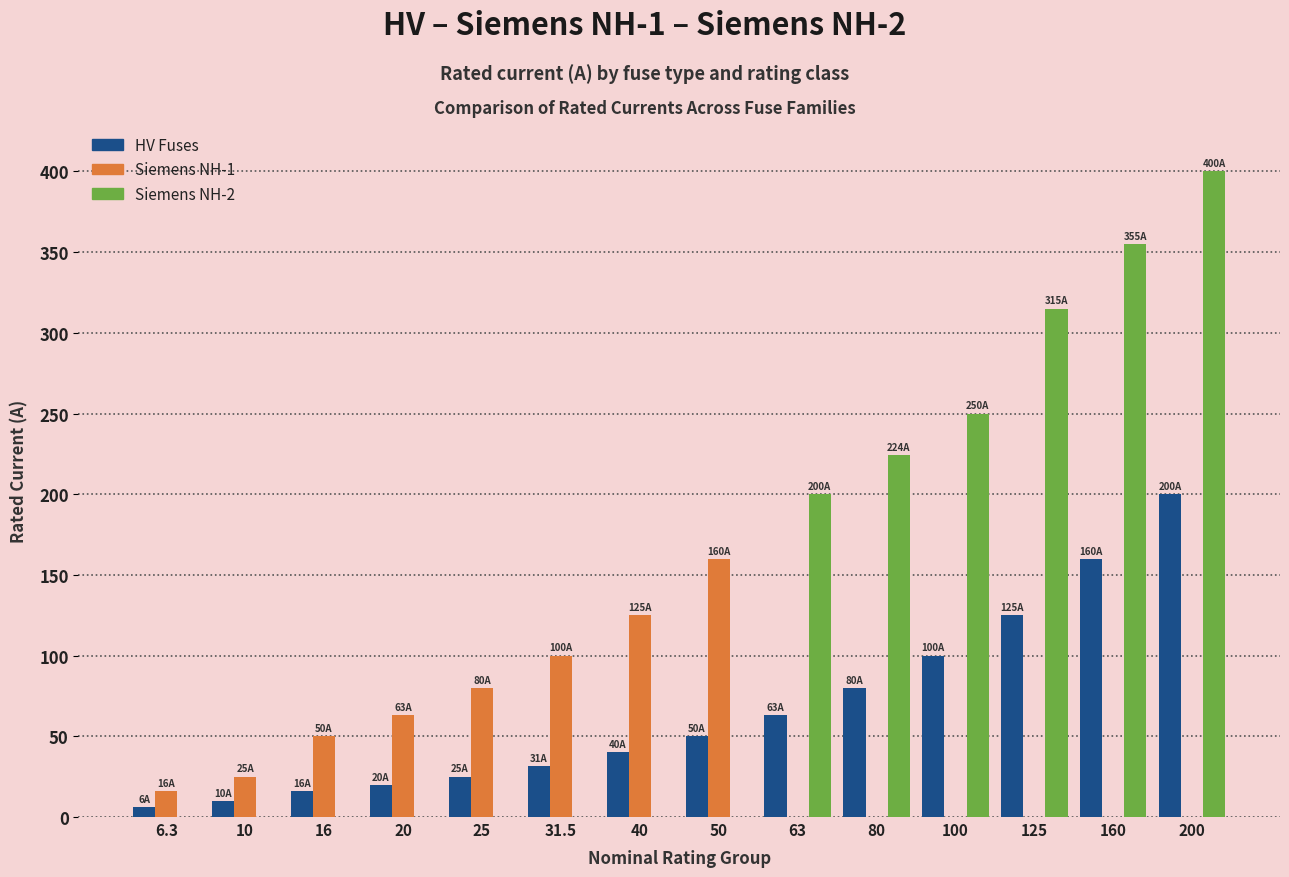

How many groups of bars are there?

14